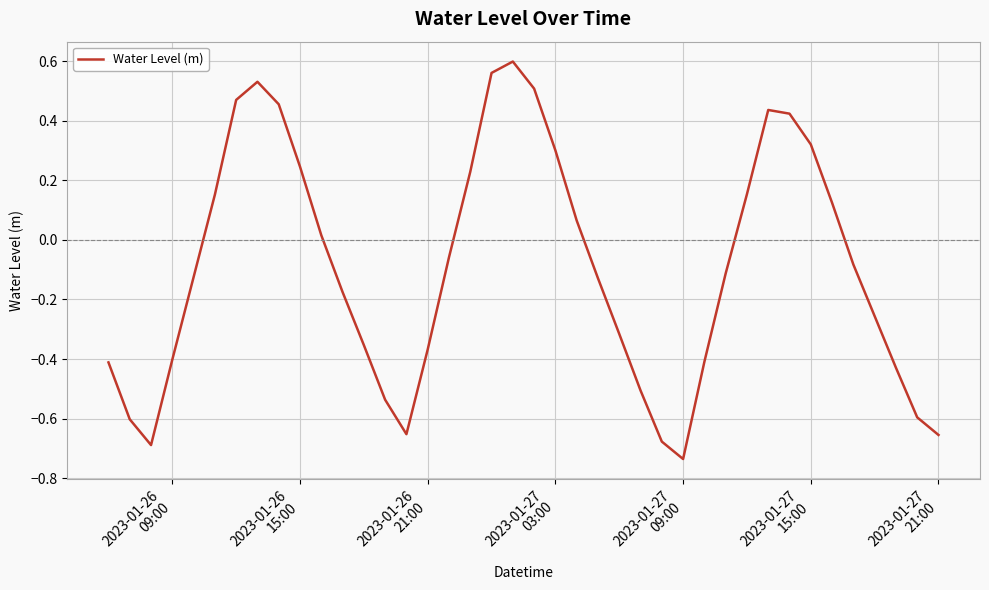

What is the difference between the maximum and minimum values?

1.3